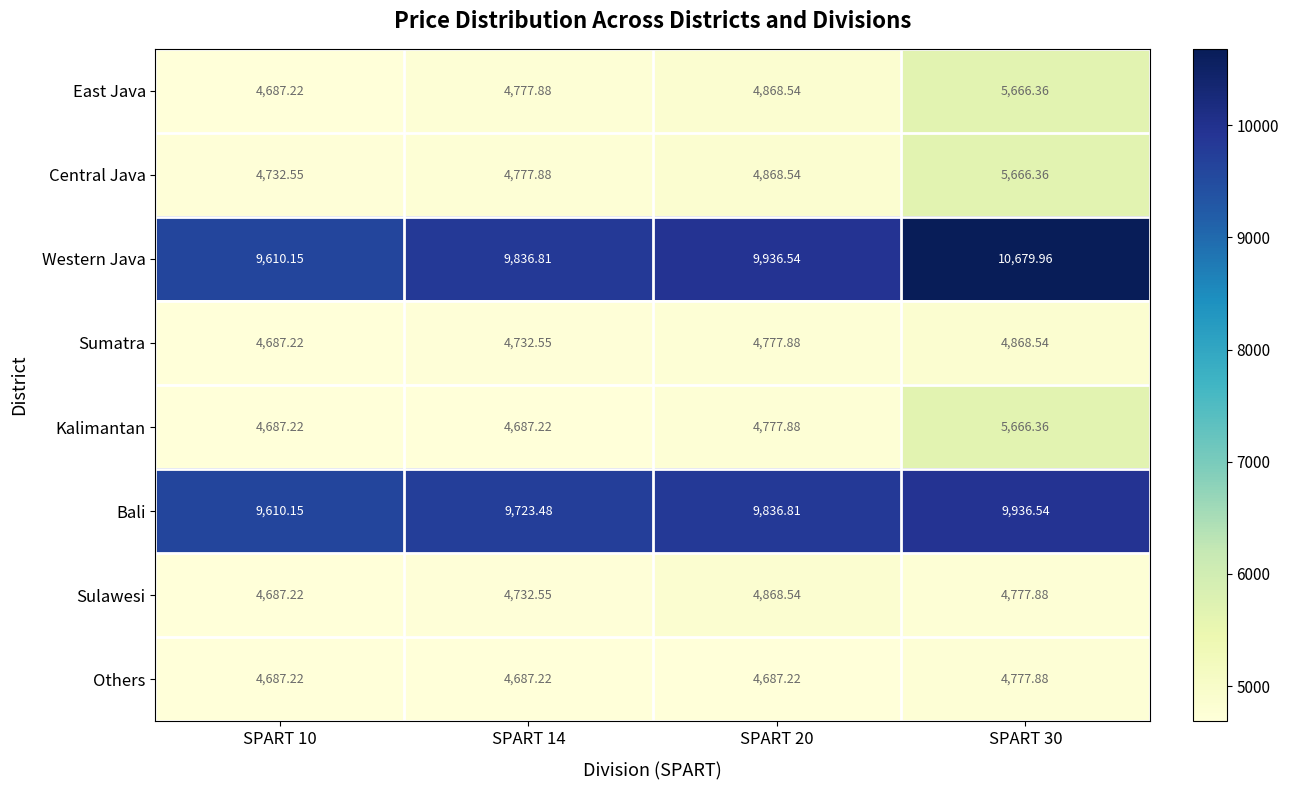

Between SPART 10 and SPART 20, which series saw the biggest shift?

Western Java